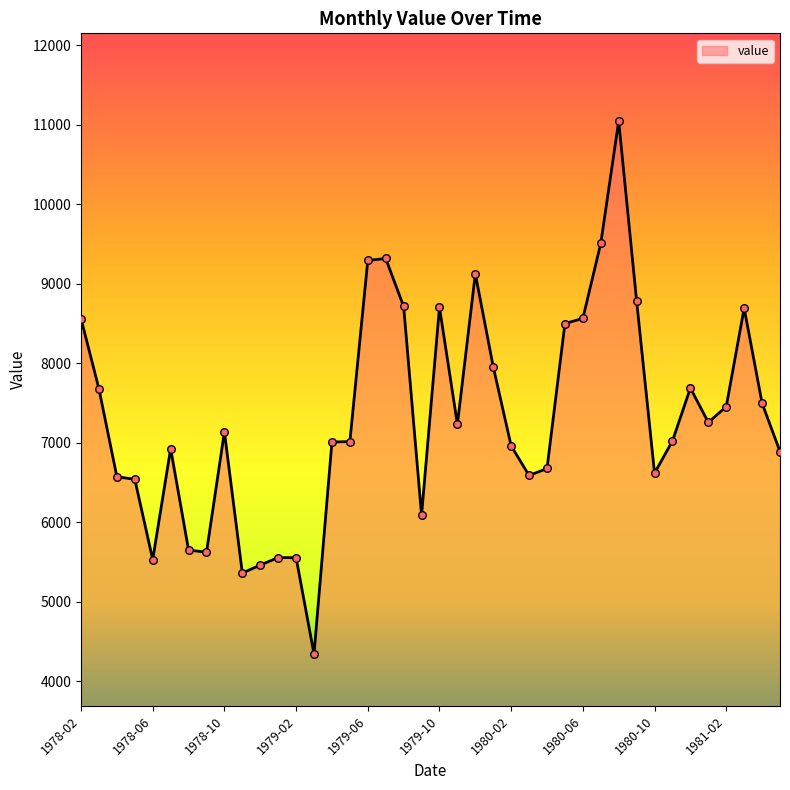

What is the smallest value displayed?

4340